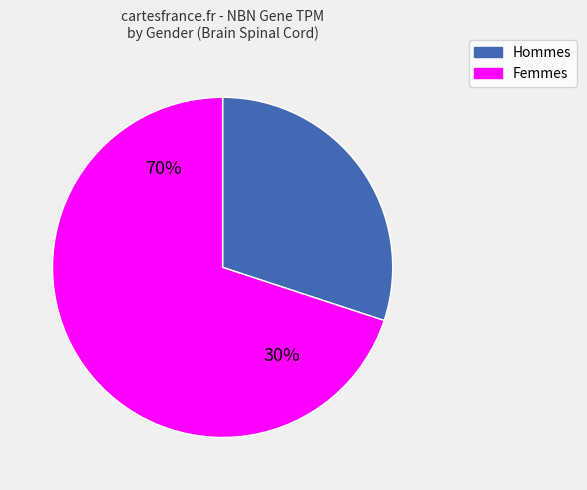

What percentage is the female slice, to the nearest percent?

70%